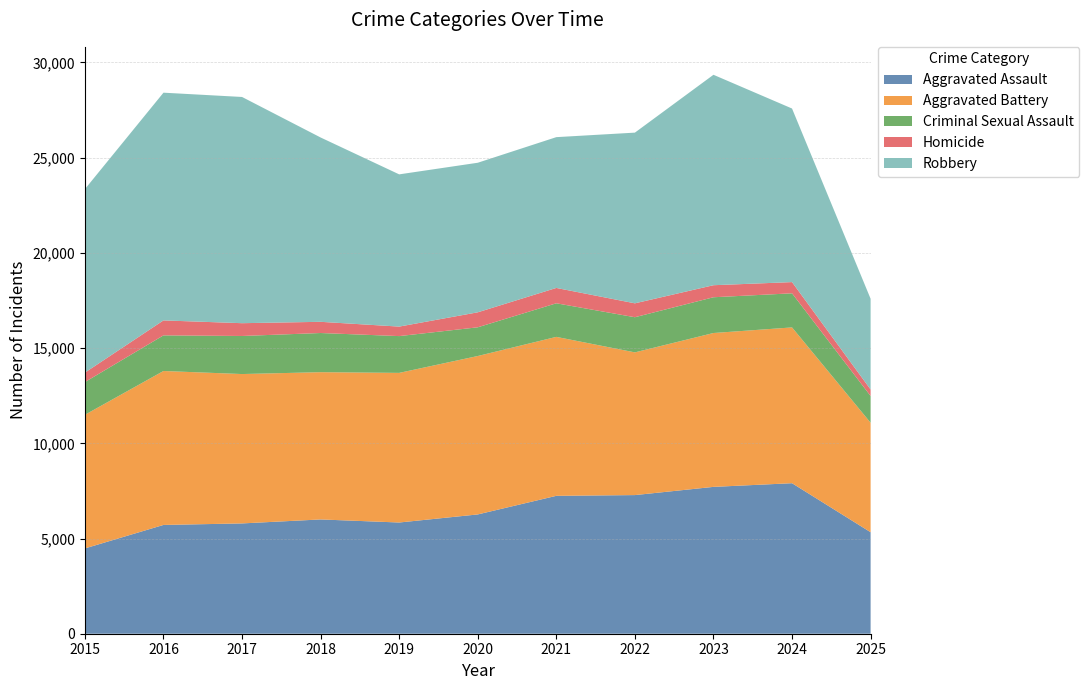

Is it true that Robbery equals 7920 at 2021?

True